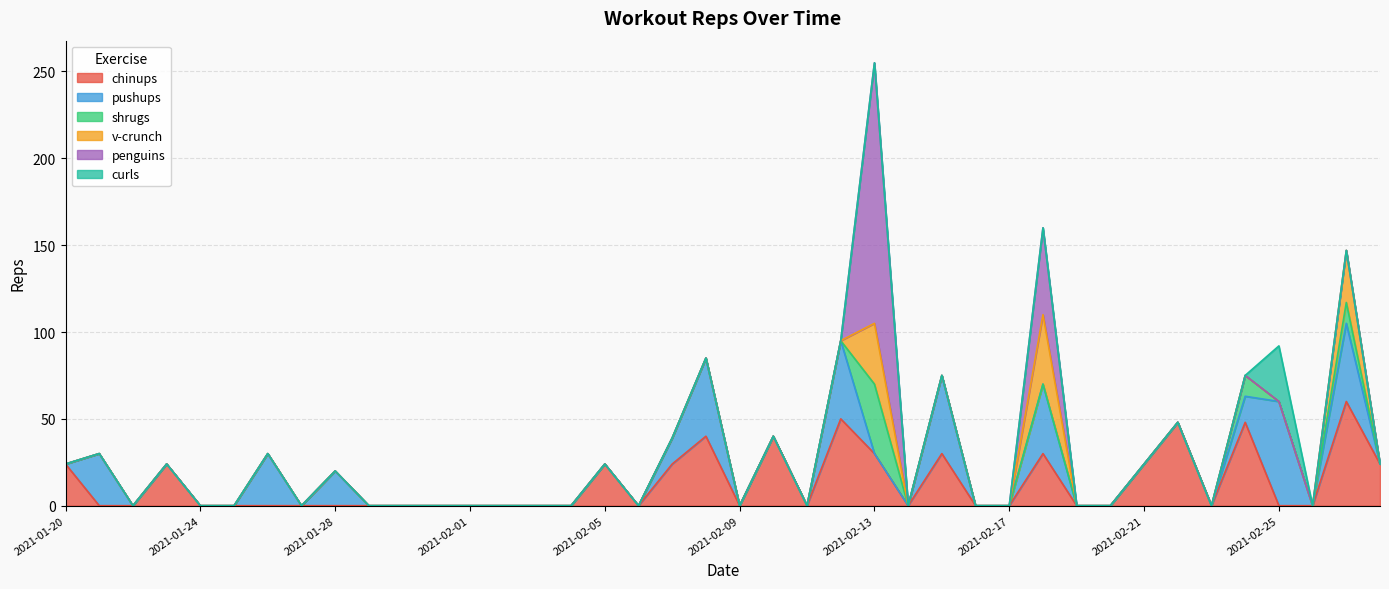

Where is the first local maximum for shrugs?

2021-02-13